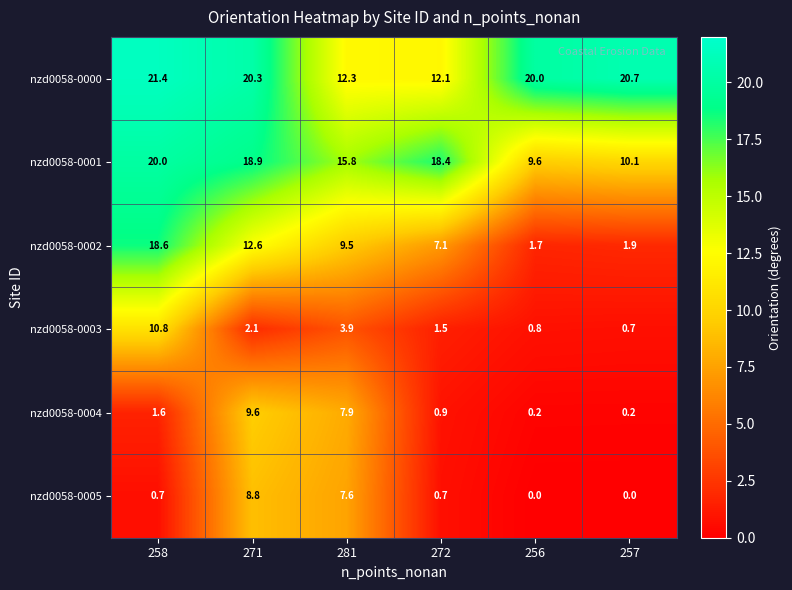

At which category does the chart reach its peak across all series?

258